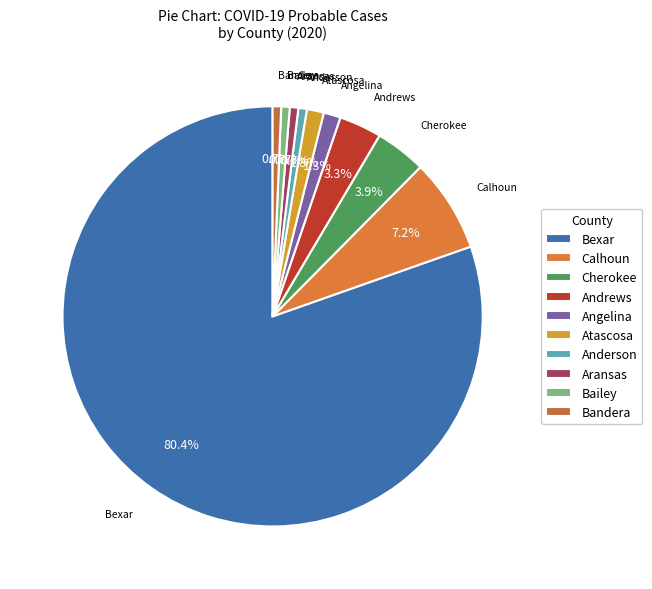

How many segments does this pie chart have?

10